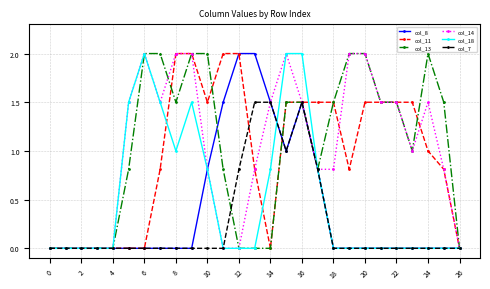

What is the difference between the maximum and second lowest values in the col_7 series?

1.5